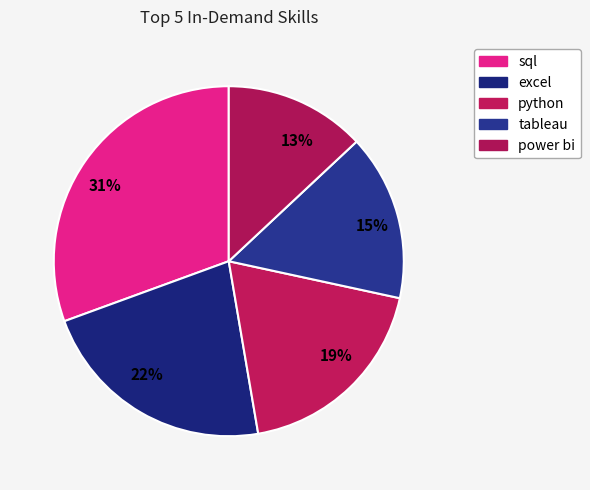

Approximately how many times larger is the value at 19% compared to 31%?

0.6